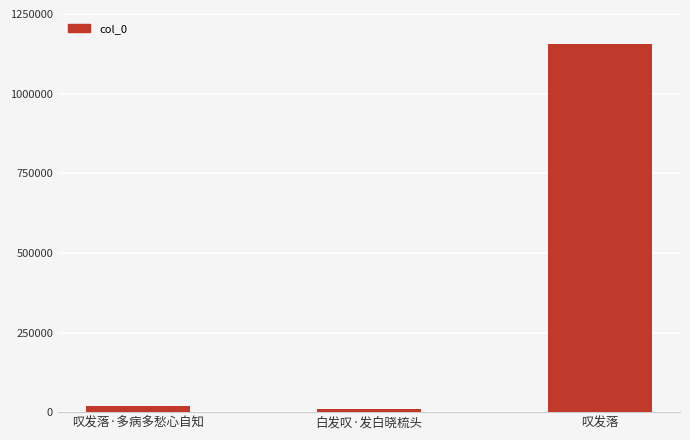

Reading right to left, what are all the values shown in this chart?

叹发落=1155099	白发叹·发白晓梳头=11403	叹发落·多病多愁心自知=17824